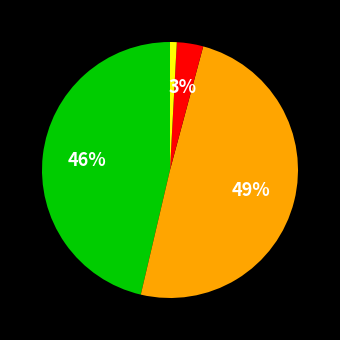

Is there any slice that represents more than half of the pie?

No